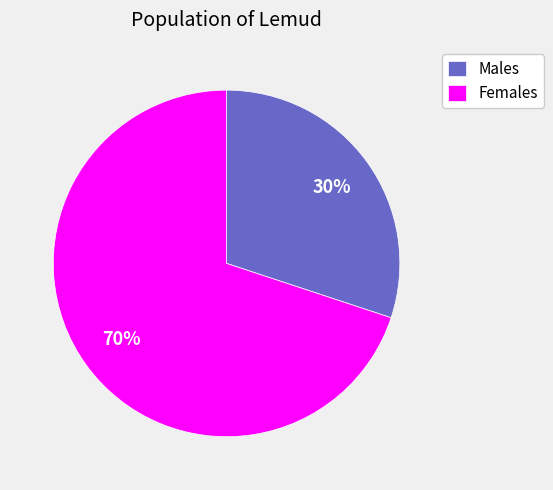

Combined, do Males and Females account for over 50%?

Yes